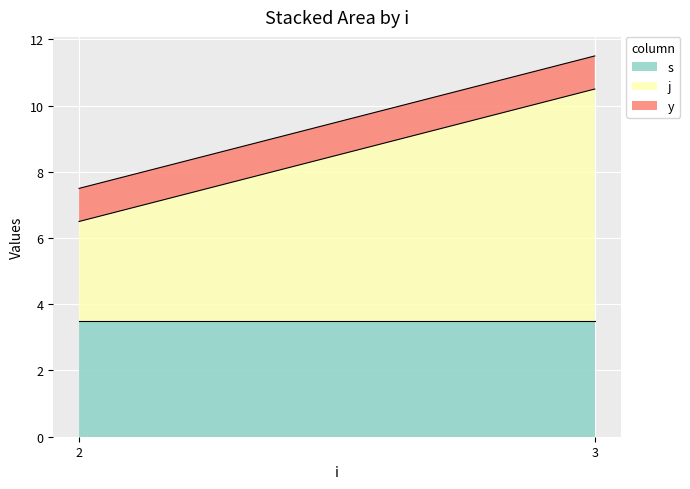

What is the sum of the s values at 3 and 2?

7.0